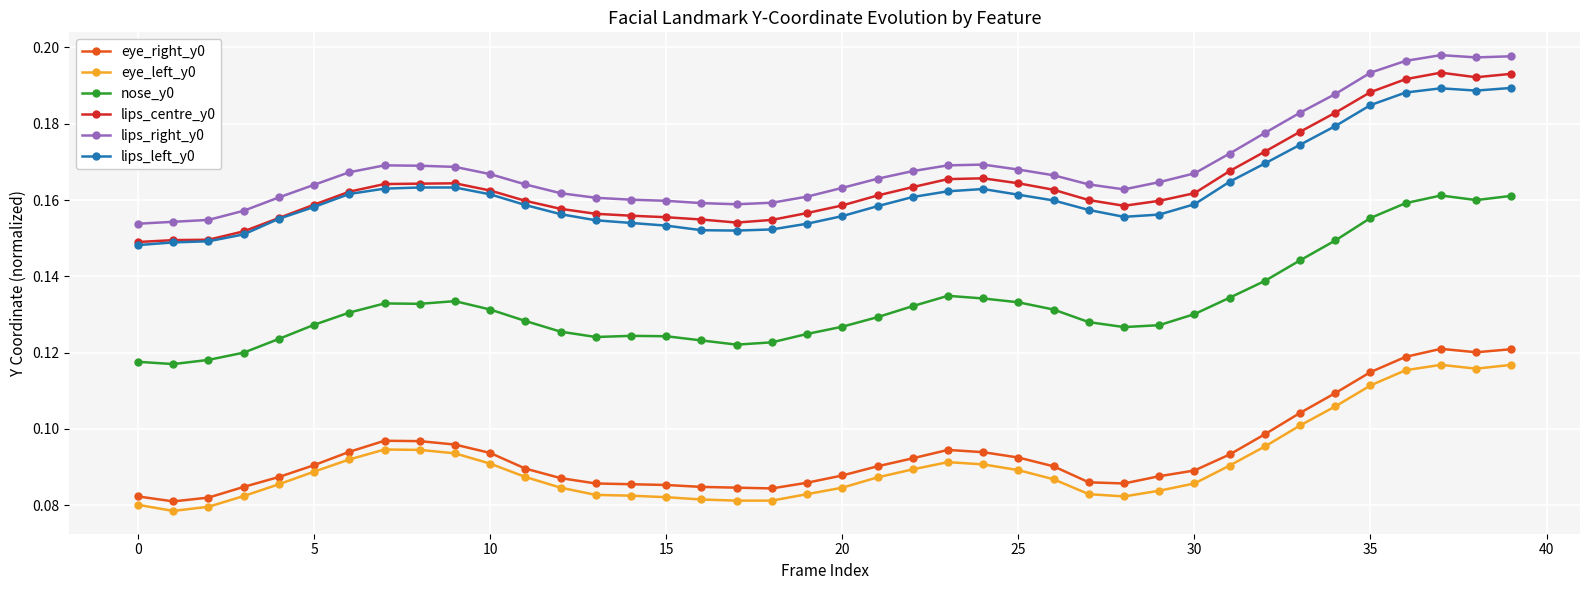

True or false: eye_right_y0 and nose_y0 cross at least once.

False